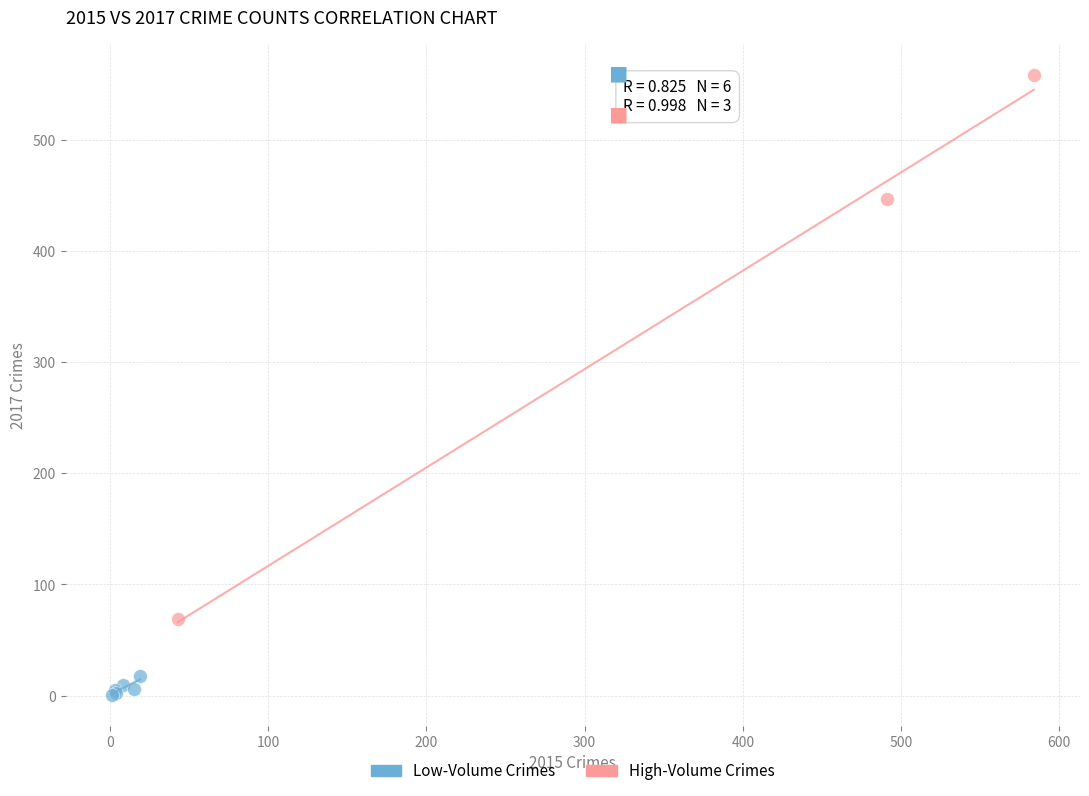

Which series has the widest spread of Y values?

High-Volume Crimes